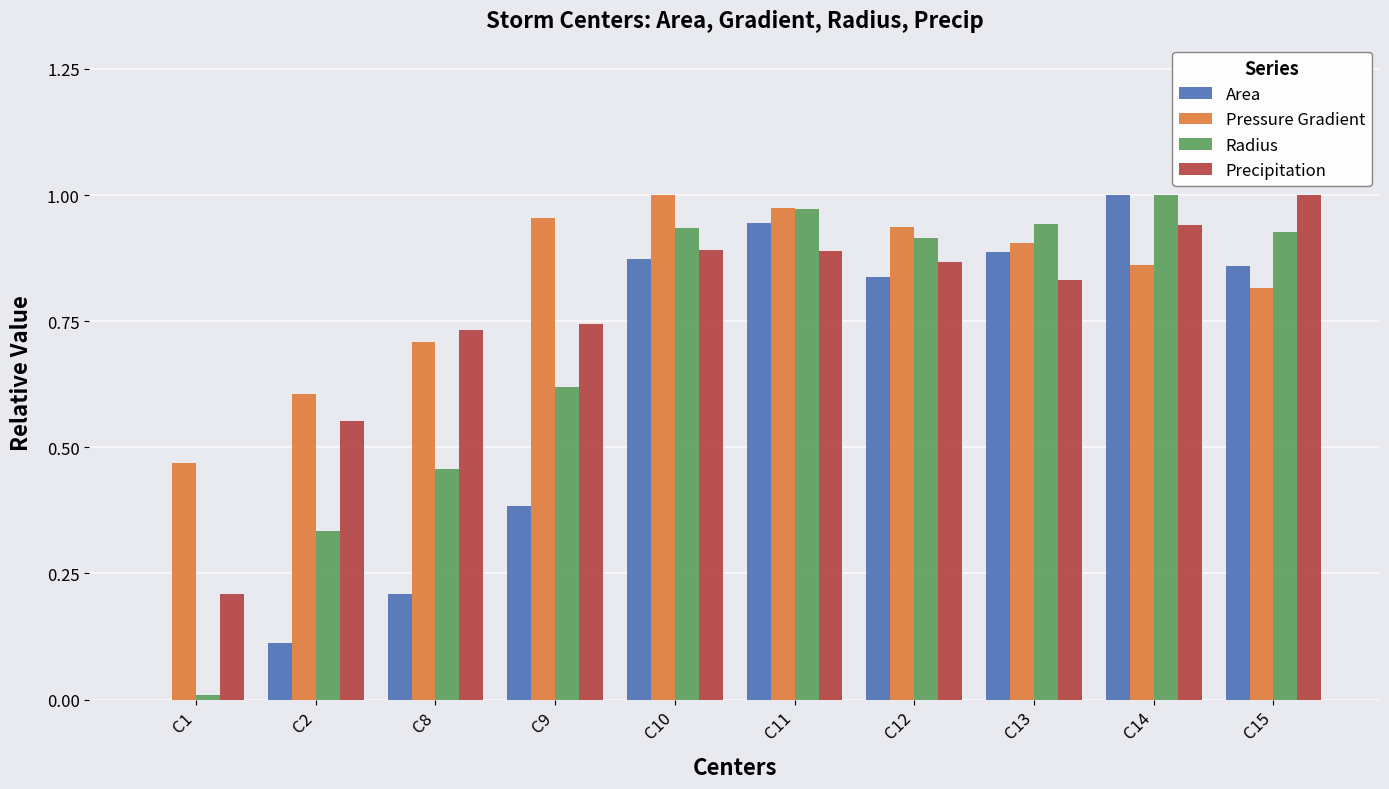

Which series has the largest total across all categories?

Pressure Gradient